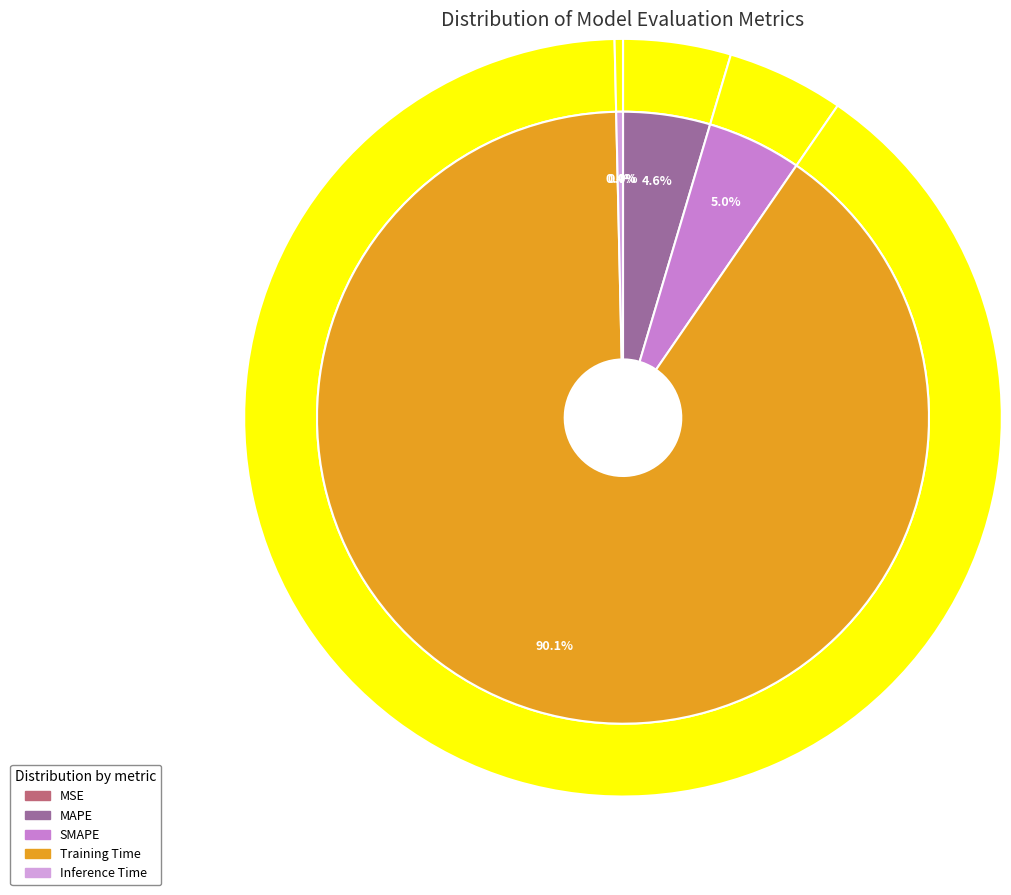

What is the largest slice in the pie chart?

Training Time